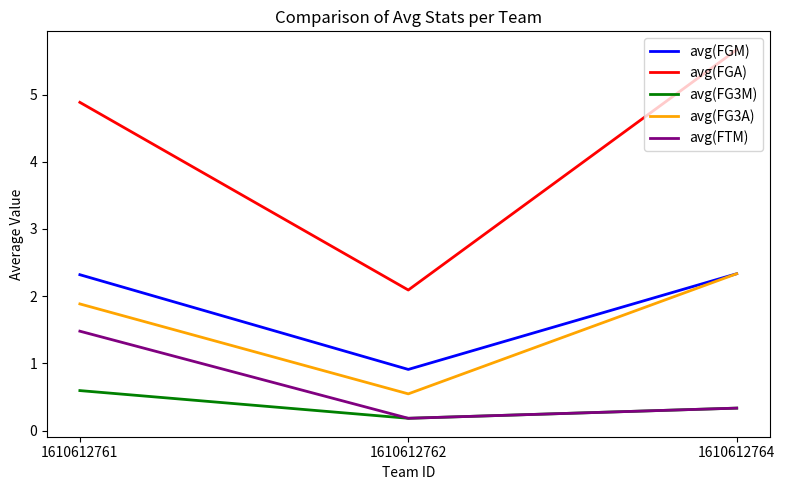

What is the sum of all avg(FG3A) values?

4.8